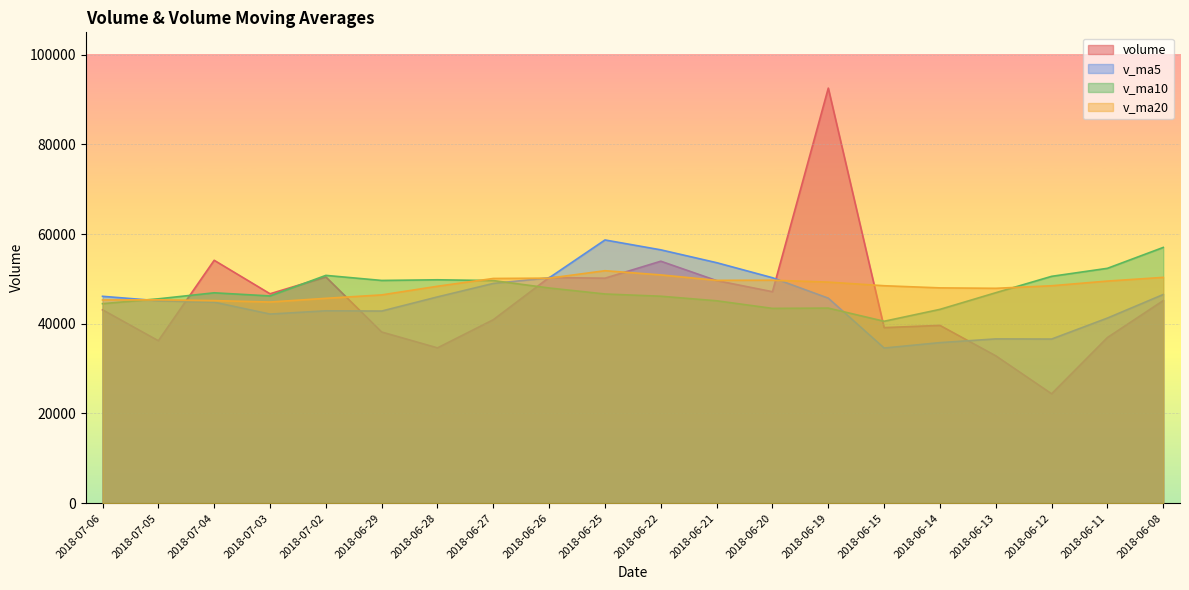

What are all the series names shown in the legend?

volume, v_ma5, v_ma10, v_ma20